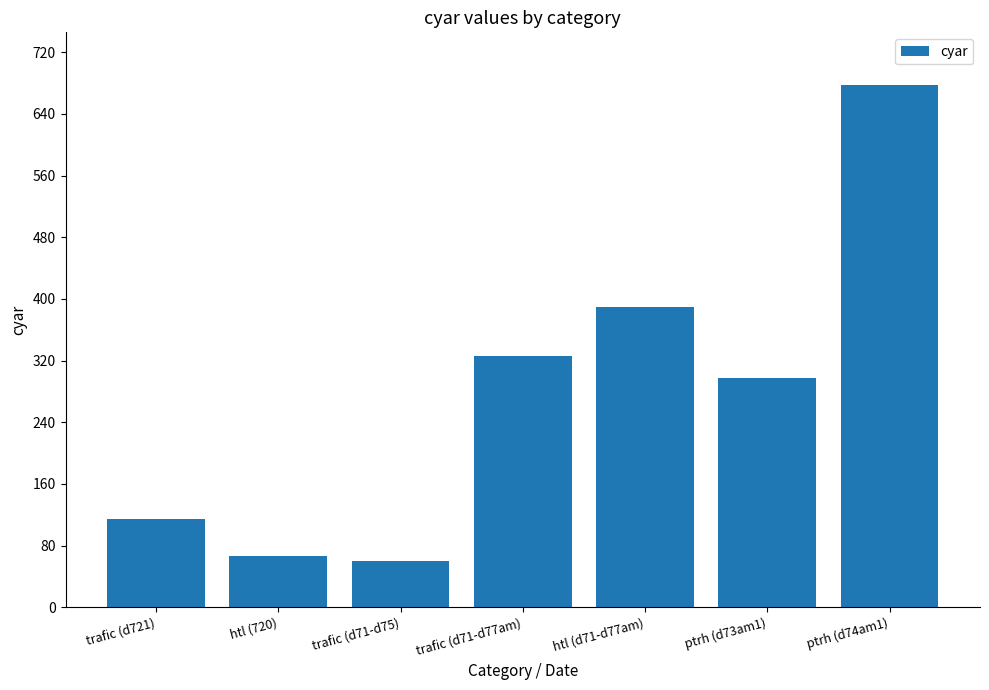

Which category has the highest value across all series?

ptrh (d74am1)